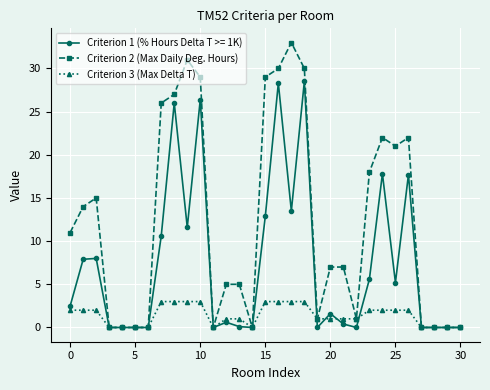

Which series has the largest total across all categories?

Criterion 2 (Max Daily Deg. Hours)